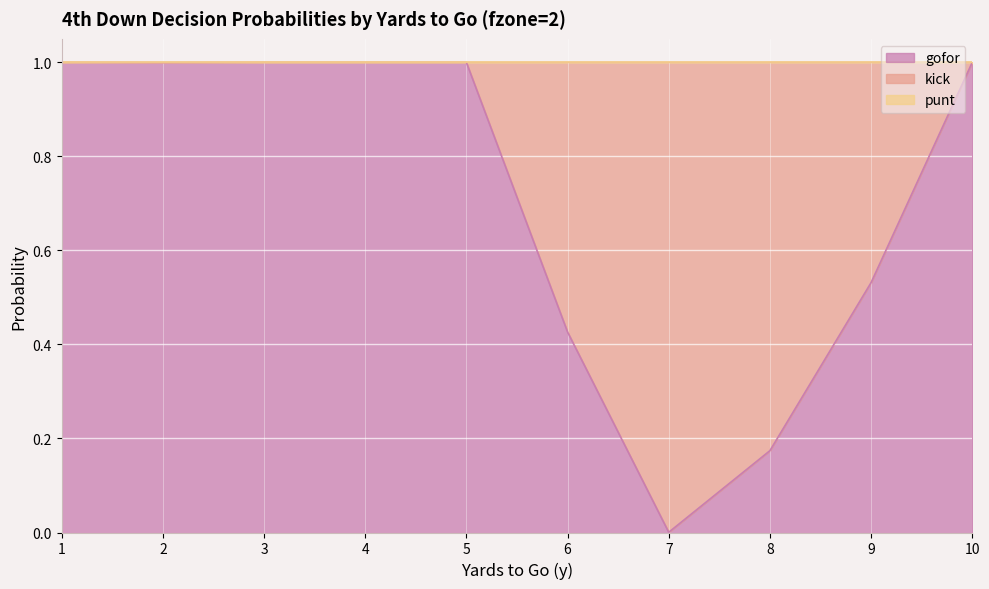

How many categories are shown in the chart?

10